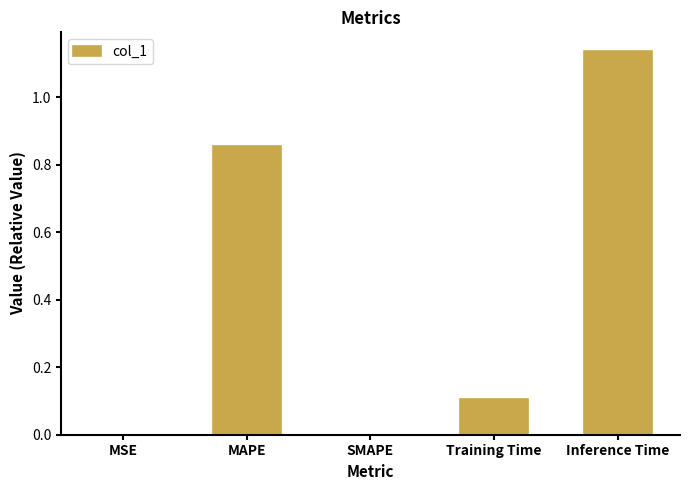

True or false: the data shows 0.8 at SMAPE.

False